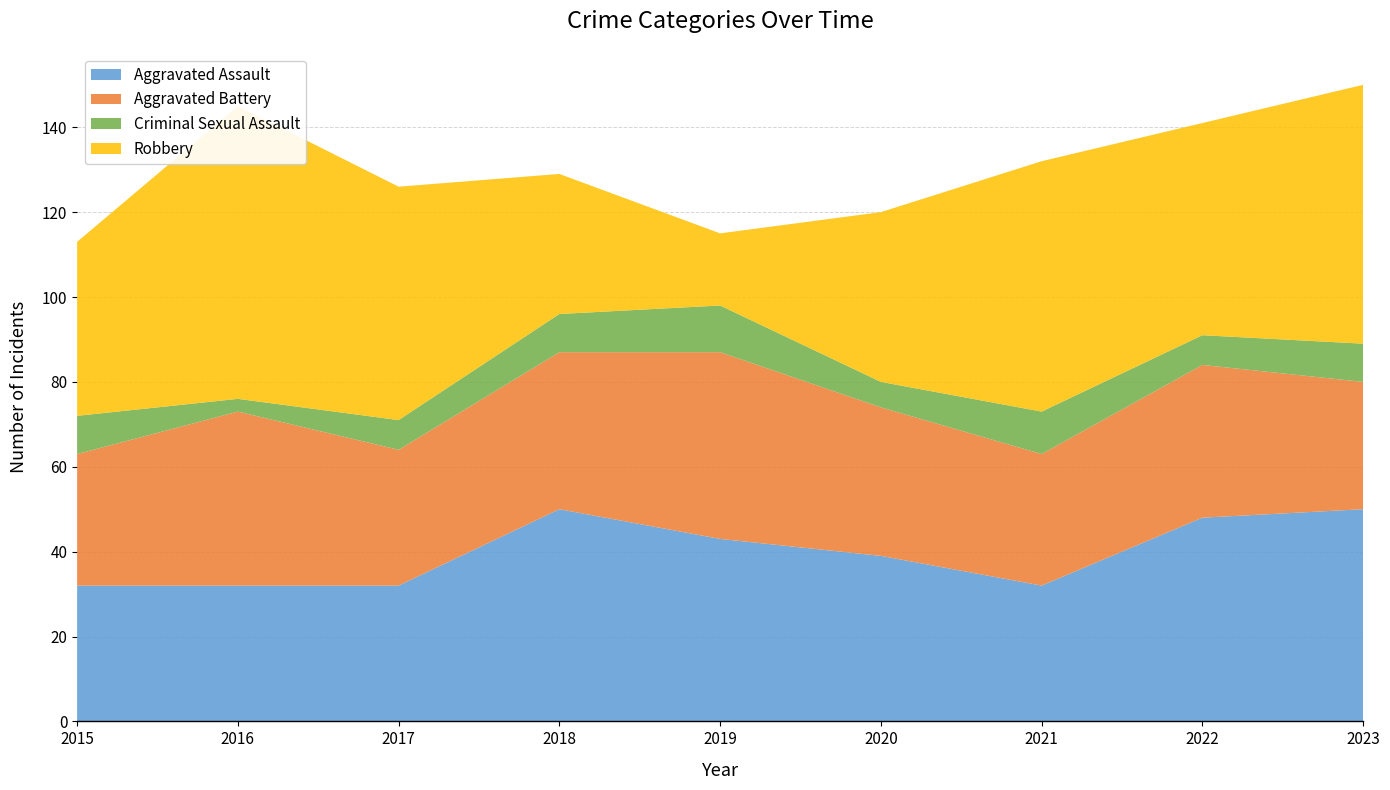

Reading right to left, list all the values displayed in this chart.

Aggravated Assault: 50	48	32	39	43	50	32	32	32
Aggravated Battery: 30	36	31	35	44	37	32	41	31
Criminal Sexual Assault: 9	7	10	6	11	9	7	3	9
Robbery: 61	50	59	40	17	33	55	69	41